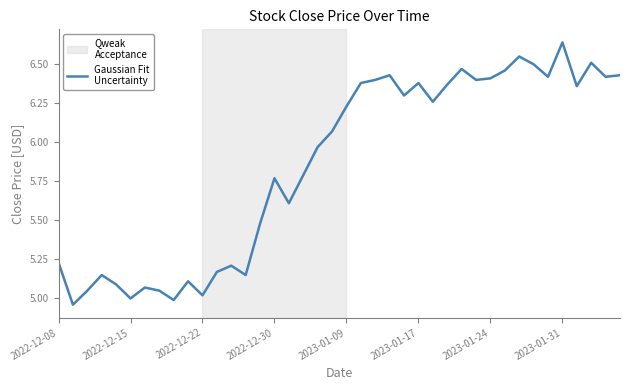

What is the difference between the maximum and minimum values?

1.7